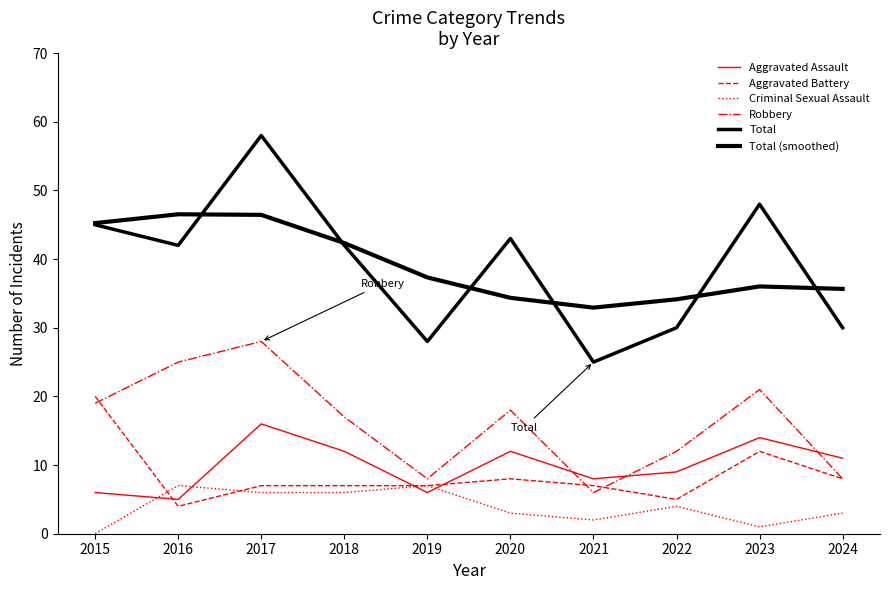

Does the chart display data point markers on the line(s)?

No